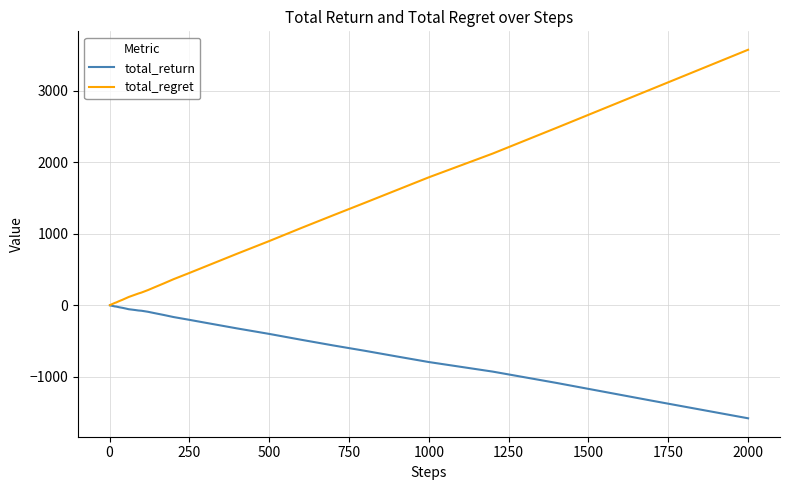

What is the highest value of the total_regret series?

3574.0